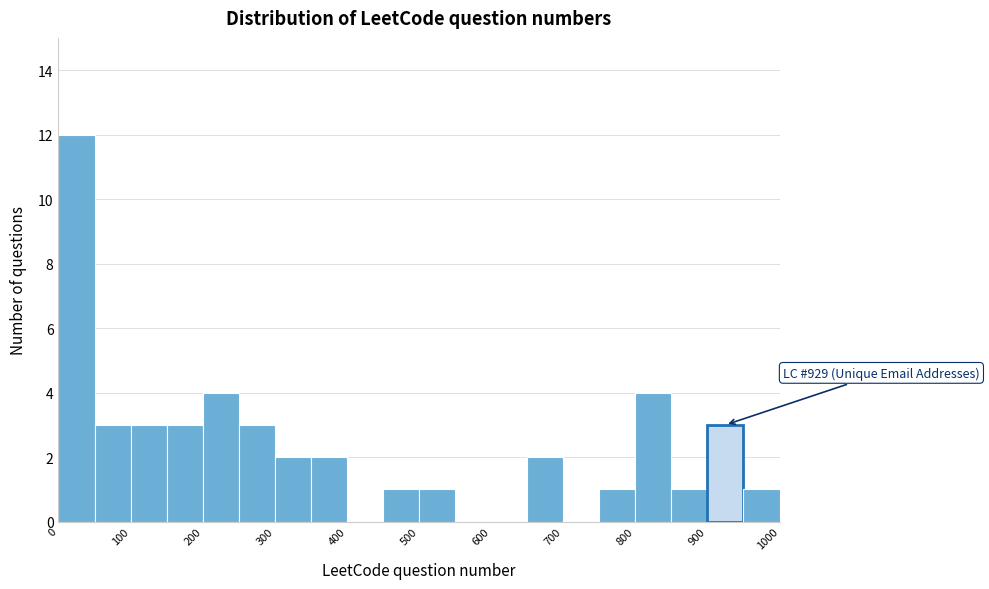

Over which range of the x-axis is the bar tallest?

0 to 50